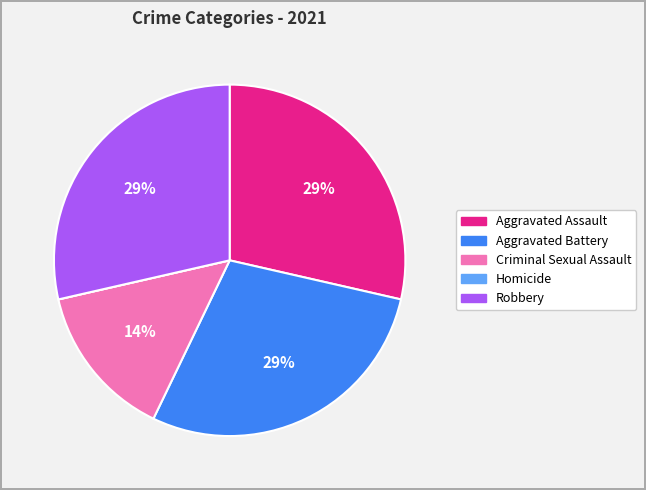

Approximately how many times larger is the value at Robbery compared to Aggravated Assault?

1.0